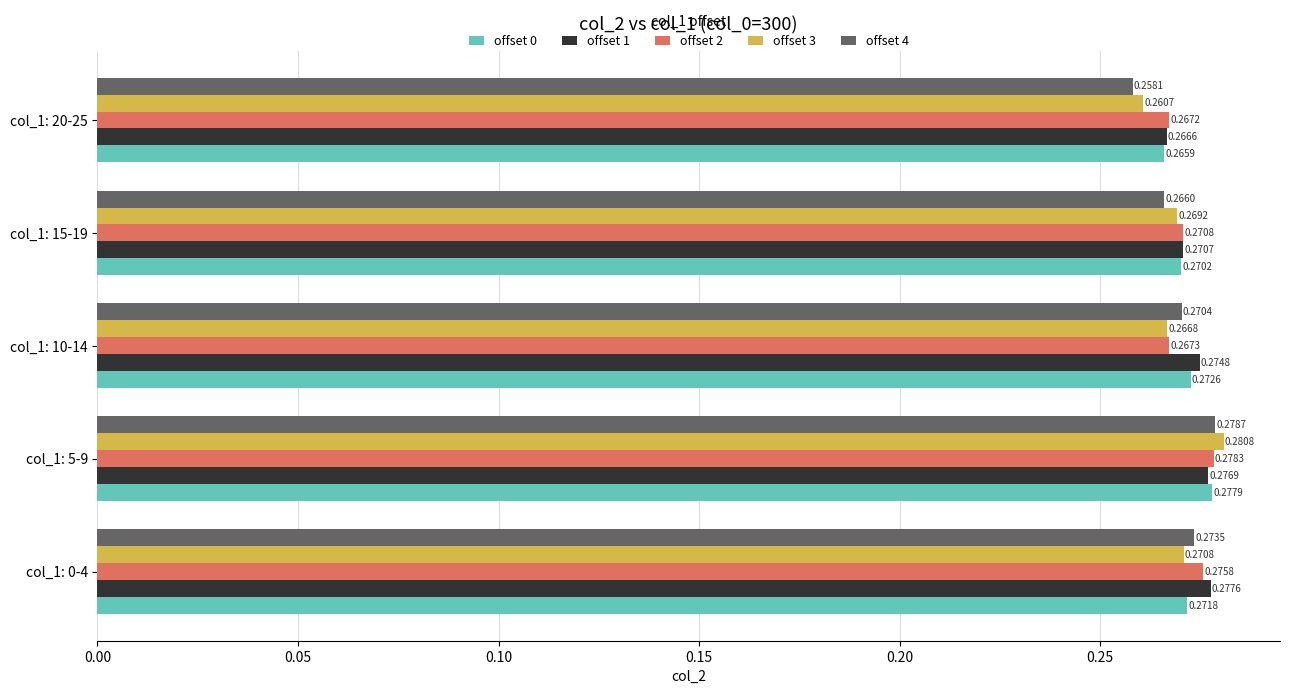

Which series has the largest range (max minus min)?

offset 4